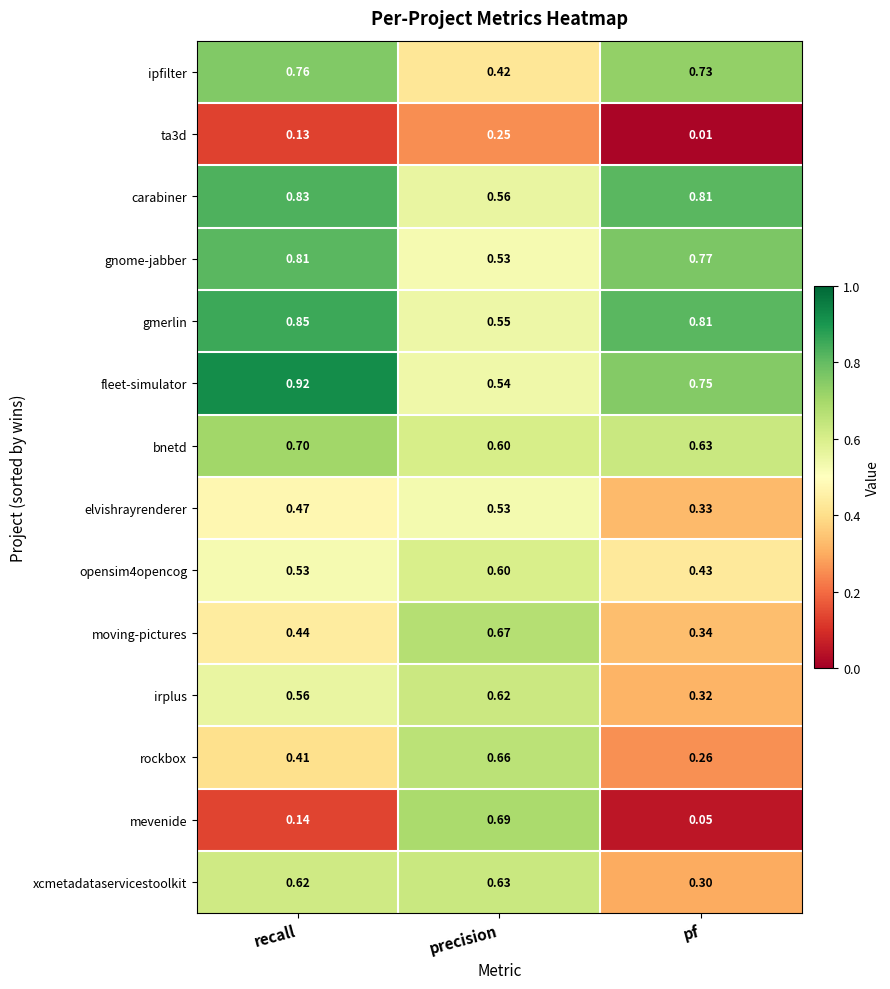

Which series changed the most between recall and pf?

xcmetadataservicestoolkit